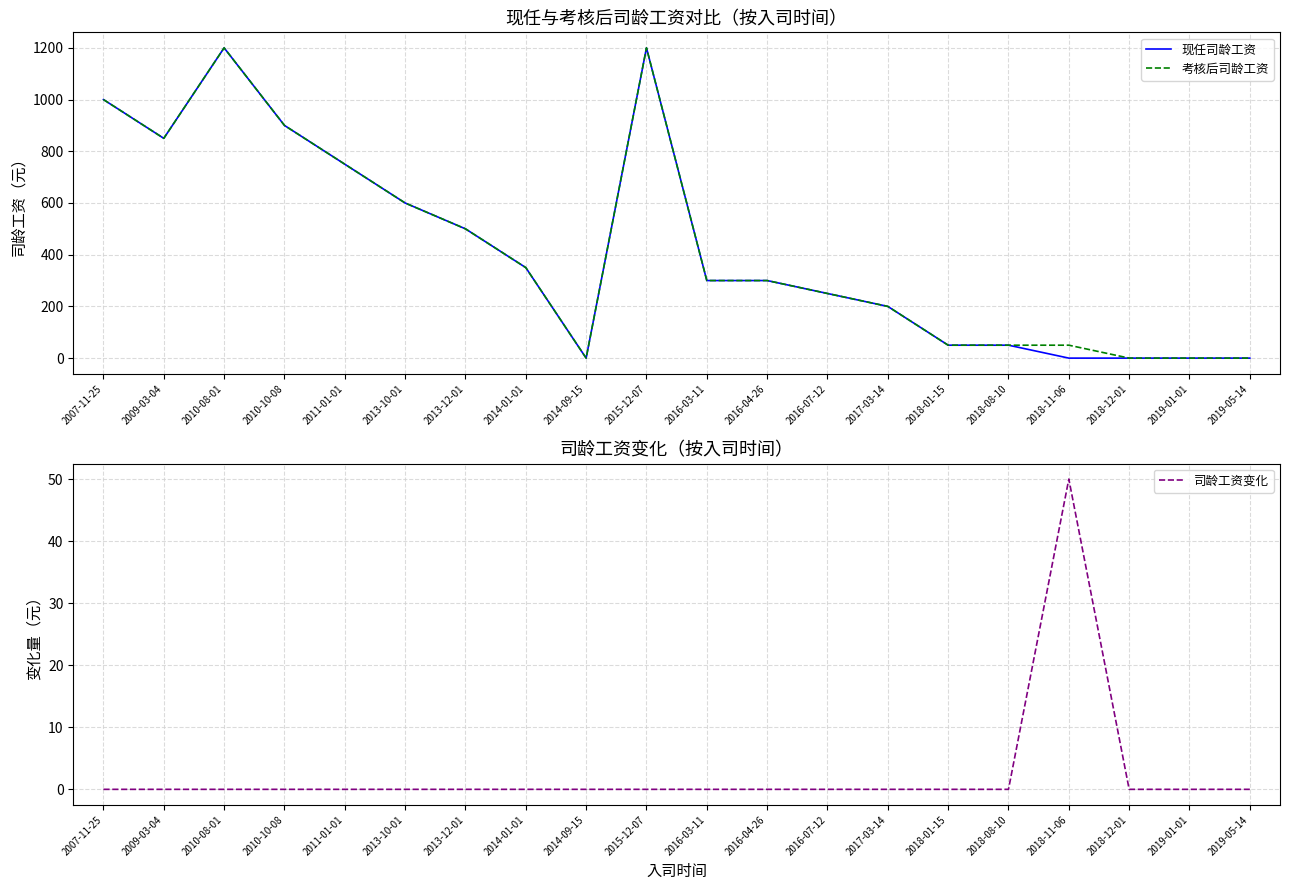

Which label corresponds to the smallest value in the chart?

2014-09-15